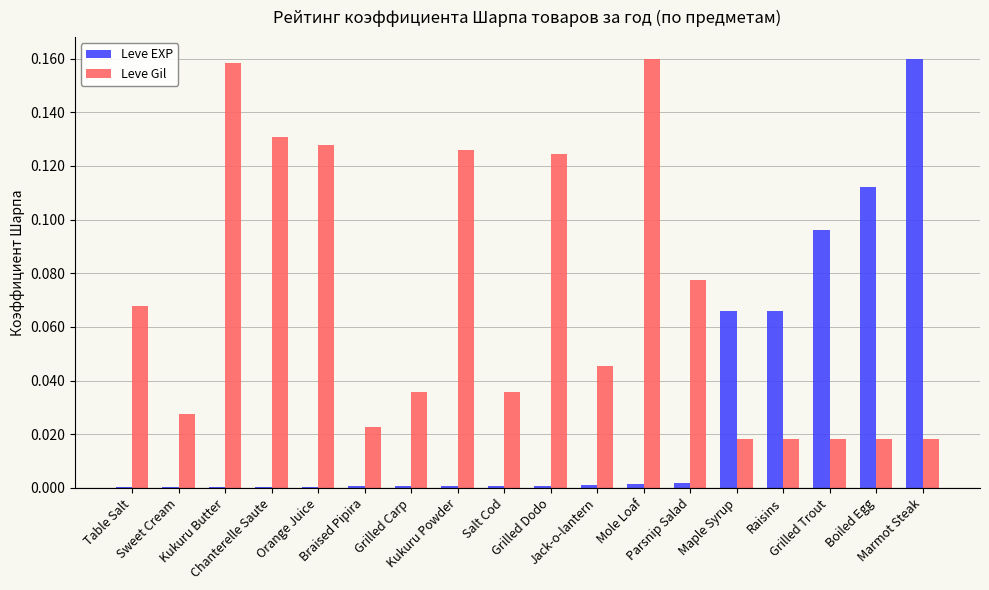

Which series has the largest total across all categories?

Leve Gil